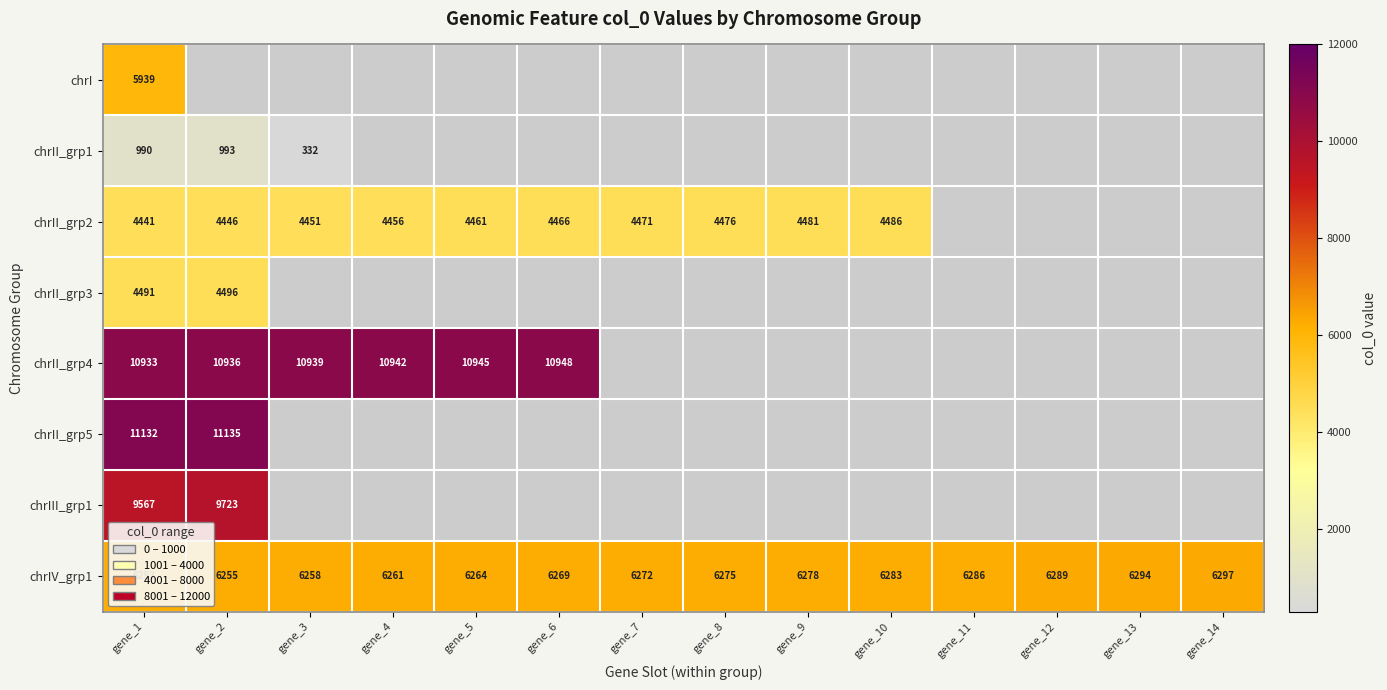

True or false: chrII_grp2 has a value of 6346.2 at gene_7.

False